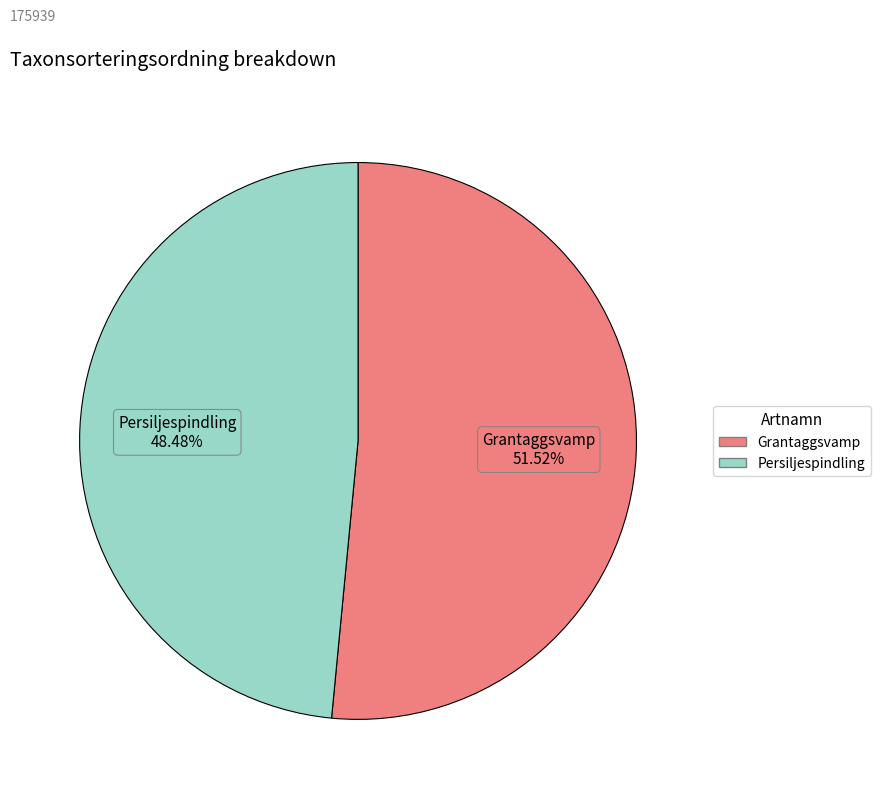

To the nearest percent, what percentage of the pie is Grantaggsvamp?

52%